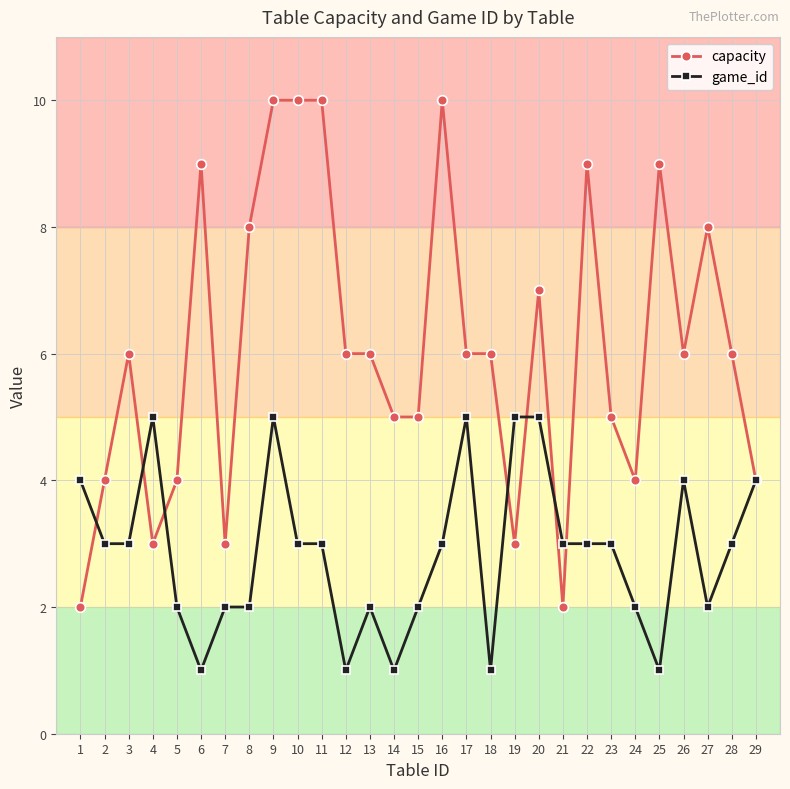

Is it true that game_id equals 1 at 10?

False